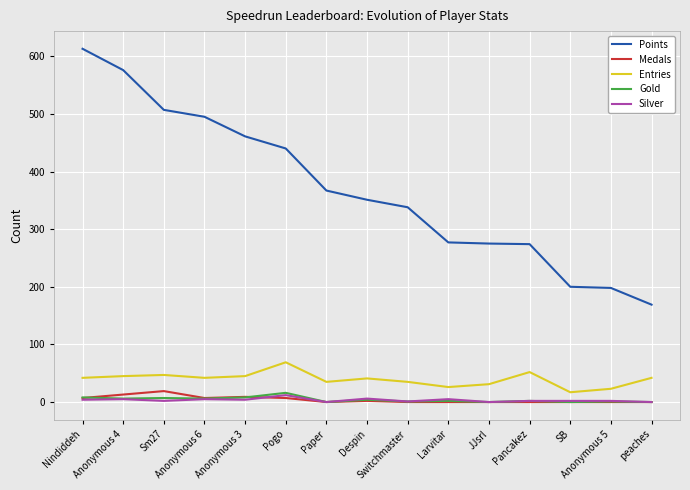

The Silver series shows 6 at Despin. True or false?

True